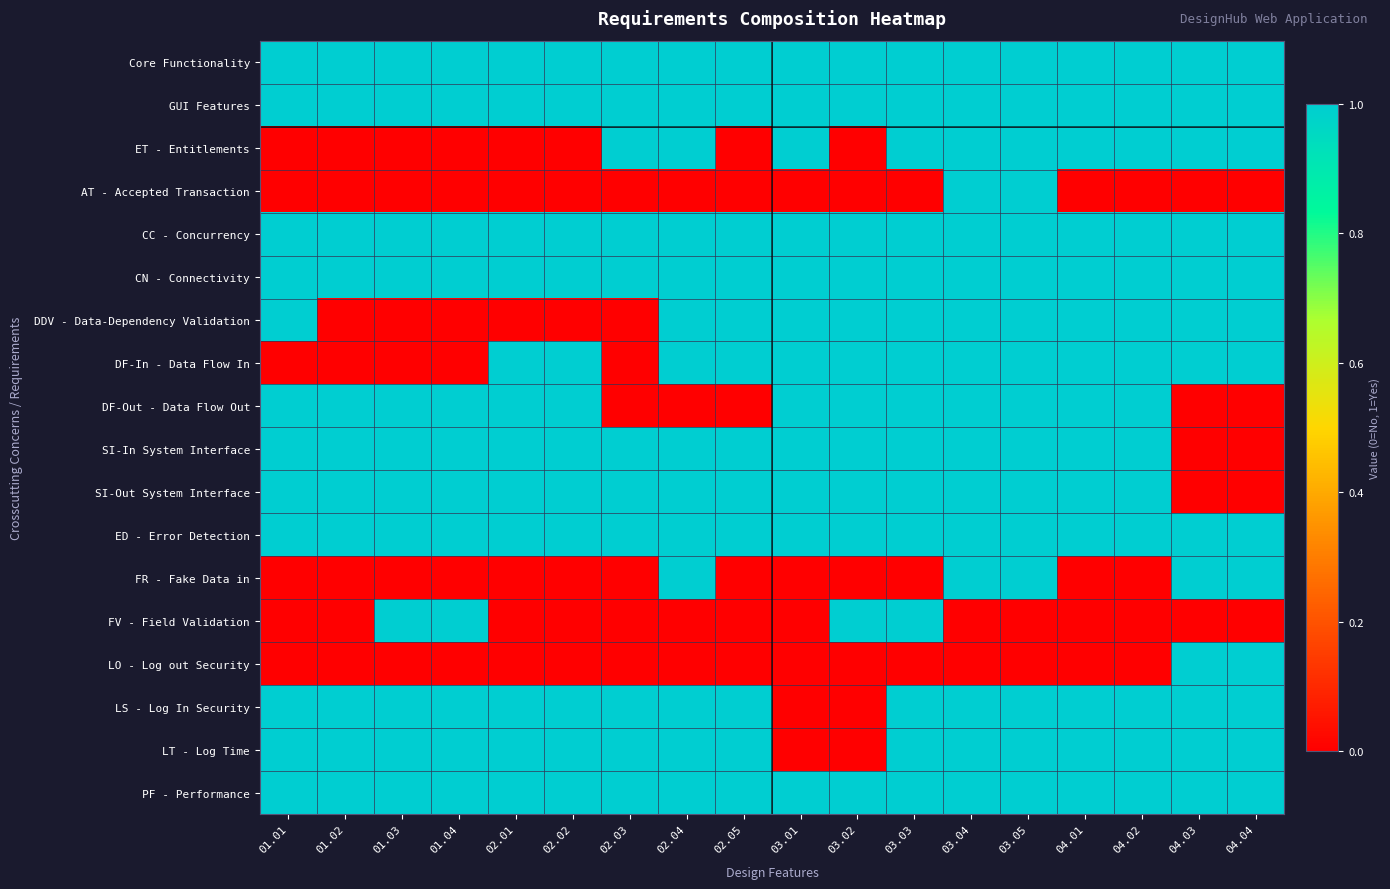

Reading right to left, extract all data points from this chart.

Core Functionality: 04.04=1	04.03=1	04.02=1	04.01=1	03.05=1	03.04=1	03.03=1	03.02=1	03.01=1	02.05=1	02.04=1	02.03=1	02.02=1	02.01=1	01.04=1	01.03=1	01.02=1	01.01=1
GUI Features: 04.04=1	04.03=1	04.02=1	04.01=1	03.05=1	03.04=1	03.03=1	03.02=1	03.01=1	02.05=1	02.04=1	02.03=1	02.02=1	02.01=1	01.04=1	01.03=1	01.02=1	01.01=1
ET - Entitlements: 04.04=1	04.03=1	04.02=1	04.01=1	03.05=1	03.04=1	03.03=1	03.02=0	03.01=1	02.05=0	02.04=1	02.03=1	02.02=0	02.01=0	01.04=0	01.03=0	01.02=0	01.01=0
AT - Accepted Transaction: 04.04=0	04.03=0	04.02=0	04.01=0	03.05=1	03.04=1	03.03=0	03.02=0	03.01=0	02.05=0	02.04=0	02.03=0	02.02=0	02.01=0	01.04=0	01.03=0	01.02=0	01.01=0
CC - Concurrency: 04.04=1	04.03=1	04.02=1	04.01=1	03.05=1	03.04=1	03.03=1	03.02=1	03.01=1	02.05=1	02.04=1	02.03=1	02.02=1	02.01=1	01.04=1	01.03=1	01.02=1	01.01=1
CN - Connectivity: 04.04=1	04.03=1	04.02=1	04.01=1	03.05=1	03.04=1	03.03=1	03.02=1	03.01=1	02.05=1	02.04=1	02.03=1	02.02=1	02.01=1	01.04=1	01.03=1	01.02=1	01.01=1
DDV - Data-Dependency Validation: 04.04=1	04.03=1	04.02=1	04.01=1	03.05=1	03.04=1	03.03=1	03.02=1	03.01=1	02.05=1	02.04=1	02.03=0	02.02=0	02.01=0	01.04=0	01.03=0	01.02=0	01.01=1
DF-In - Data Flow In: 04.04=1	04.03=1	04.02=1	04.01=1	03.05=1	03.04=1	03.03=1	03.02=1	03.01=1	02.05=1	02.04=1	02.03=0	02.02=1	02.01=1	01.04=0	01.03=0	01.02=0	01.01=0
DF-Out - Data Flow Out: 04.04=0	04.03=0	04.02=1	04.01=1	03.05=1	03.04=1	03.03=1	03.02=1	03.01=1	02.05=0	02.04=0	02.03=0	02.02=1	02.01=1	01.04=1	01.03=1	01.02=1	01.01=1
SI-In System Interface: 04.04=0	04.03=0	04.02=1	04.01=1	03.05=1	03.04=1	03.03=1	03.02=1	03.01=1	02.05=1	02.04=1	02.03=1	02.02=1	02.01=1	01.04=1	01.03=1	01.02=1	01.01=1
SI-Out System Interface: 04.04=0	04.03=0	04.02=1	04.01=1	03.05=1	03.04=1	03.03=1	03.02=1	03.01=1	02.05=1	02.04=1	02.03=1	02.02=1	02.01=1	01.04=1	01.03=1	01.02=1	01.01=1
ED - Error Detection: 04.04=1	04.03=1	04.02=1	04.01=1	03.05=1	03.04=1	03.03=1	03.02=1	03.01=1	02.05=1	02.04=1	02.03=1	02.02=1	02.01=1	01.04=1	01.03=1	01.02=1	01.01=1
FR - Fake Data in: 04.04=1	04.03=1	04.02=0	04.01=0	03.05=1	03.04=1	03.03=0	03.02=0	03.01=0	02.05=0	02.04=1	02.03=0	02.02=0	02.01=0	01.04=0	01.03=0	01.02=0	01.01=0
FV - Field Validation: 04.04=0	04.03=0	04.02=0	04.01=0	03.05=0	03.04=0	03.03=1	03.02=1	03.01=0	02.05=0	02.04=0	02.03=0	02.02=0	02.01=0	01.04=1	01.03=1	01.02=0	01.01=0
LO - Log out Security: 04.04=1	04.03=1	04.02=0	04.01=0	03.05=0	03.04=0	03.03=0	03.02=0	03.01=0	02.05=0	02.04=0	02.03=0	02.02=0	02.01=0	01.04=0	01.03=0	01.02=0	01.01=0
LS - Log In Security: 04.04=1	04.03=1	04.02=1	04.01=1	03.05=1	03.04=1	03.03=1	03.02=0	03.01=0	02.05=1	02.04=1	02.03=1	02.02=1	02.01=1	01.04=1	01.03=1	01.02=1	01.01=1
LT - Log Time: 04.04=1	04.03=1	04.02=1	04.01=1	03.05=1	03.04=1	03.03=1	03.02=0	03.01=0	02.05=1	02.04=1	02.03=1	02.02=1	02.01=1	01.04=1	01.03=1	01.02=1	01.01=1
PF - Performance: 04.04=1	04.03=1	04.02=1	04.01=1	03.05=1	03.04=1	03.03=1	03.02=1	03.01=1	02.05=1	02.04=1	02.03=1	02.02=1	02.01=1	01.04=1	01.03=1	01.02=1	01.01=1